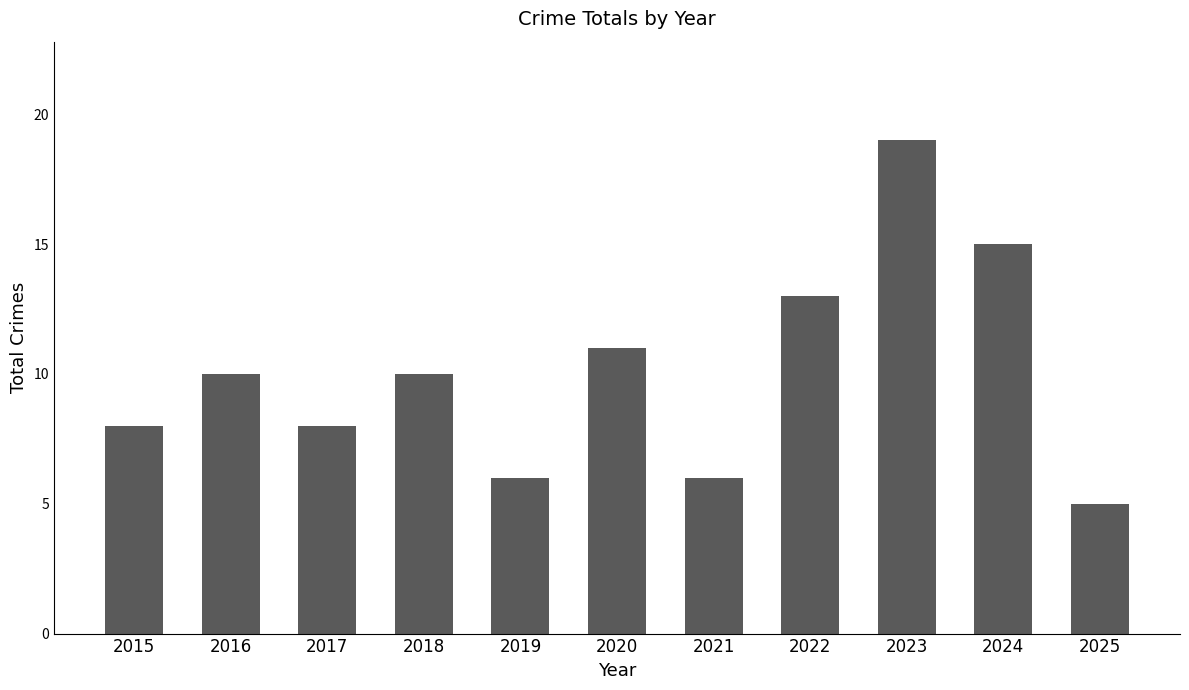

Reading left to right, extract all data points from this chart.

8	10	8	10	6	11	6	13	19	15	5